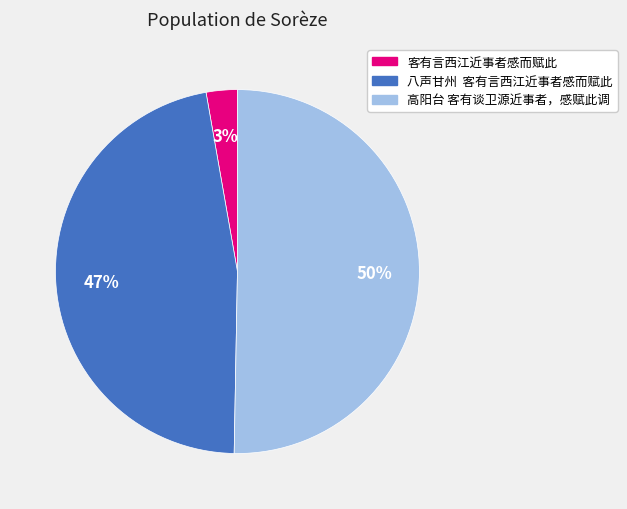

What is the largest slice in the pie chart?

高阳台 客有谈卫源近事者，感赋此调